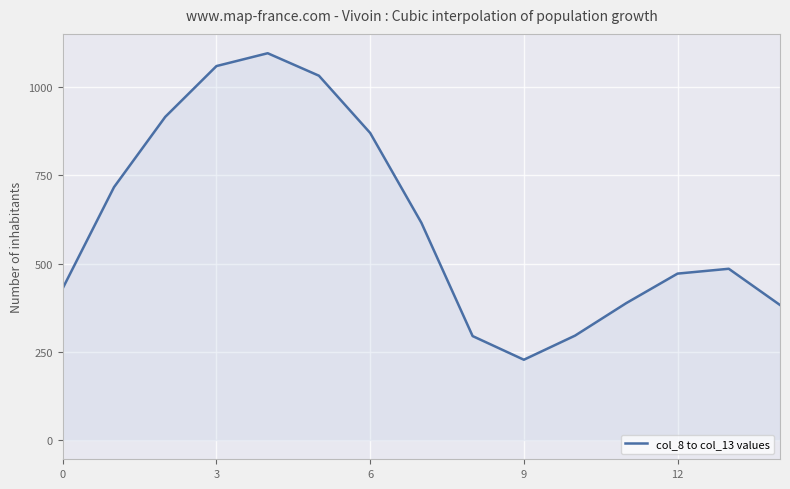

What is the minimum value shown in the chart?

227.5